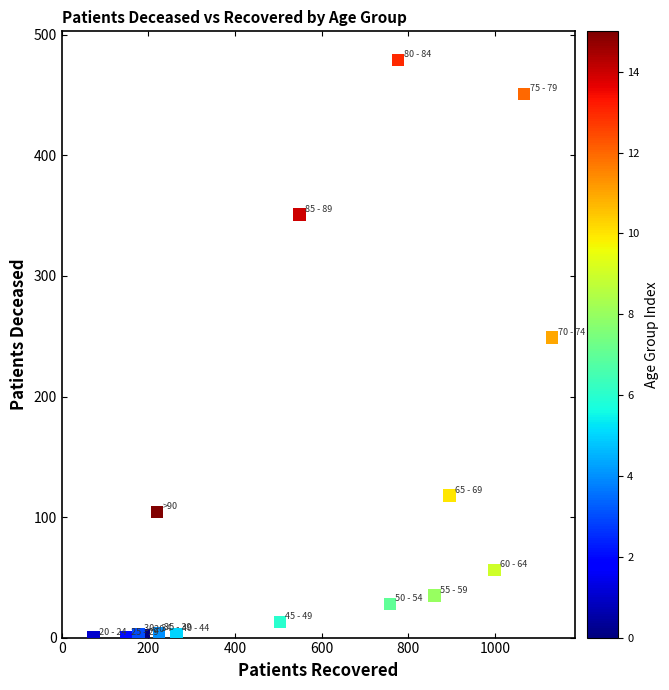

What Y value in the scatter plot is closest to 239?

249